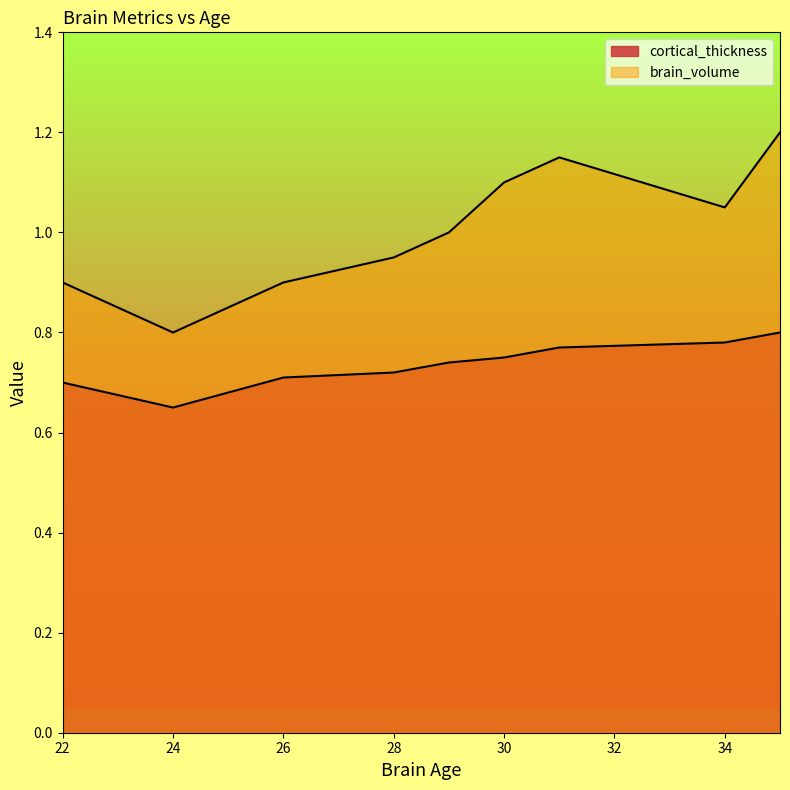

List the series in order of their overall mean, lowest first.

cortical_thickness, brain_volume